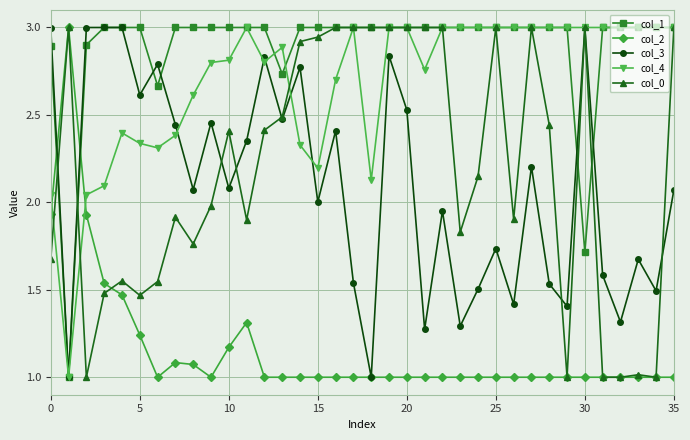

True or false: col_3 has more than 2 interior local peaks.

True